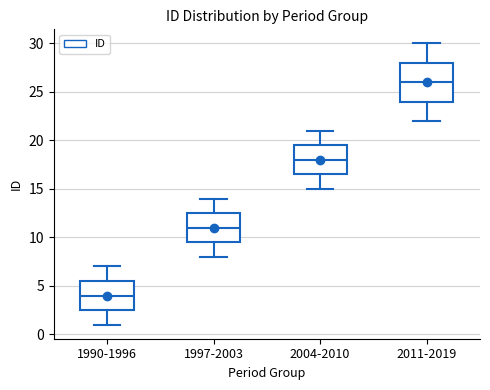

Comparing the boxes themselves (not the whiskers), which one is the tallest?

2011-2019